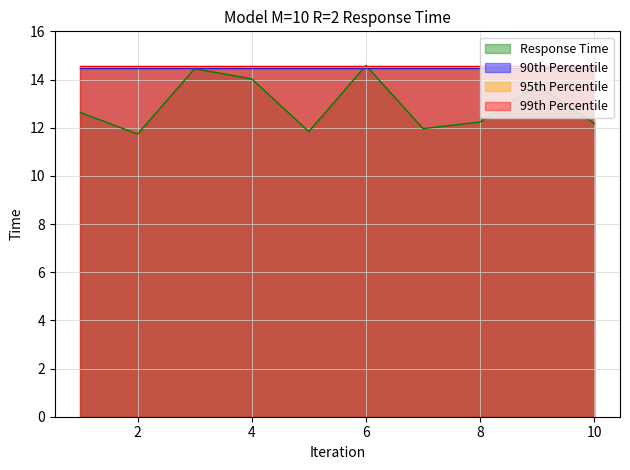

What is the total value across all series at 2?

55.3